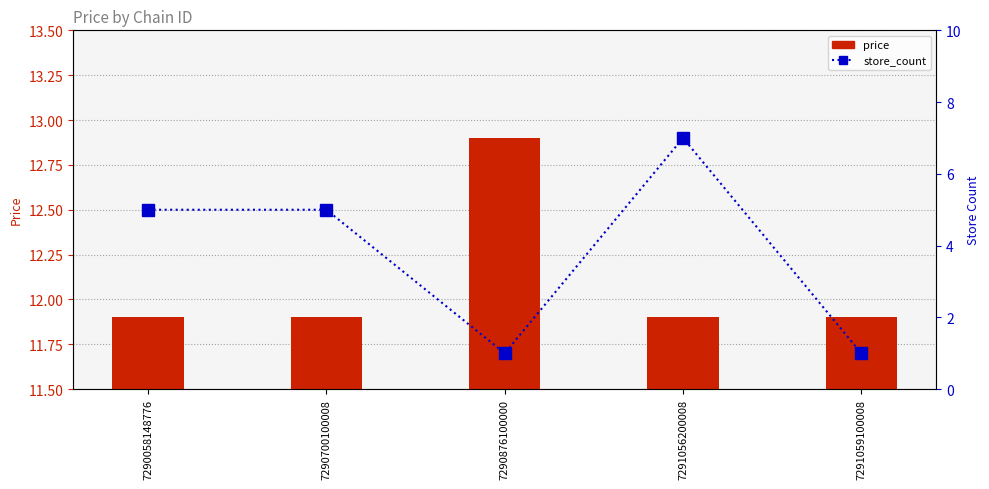

Where is price nearest to the value 12?

7290058148776